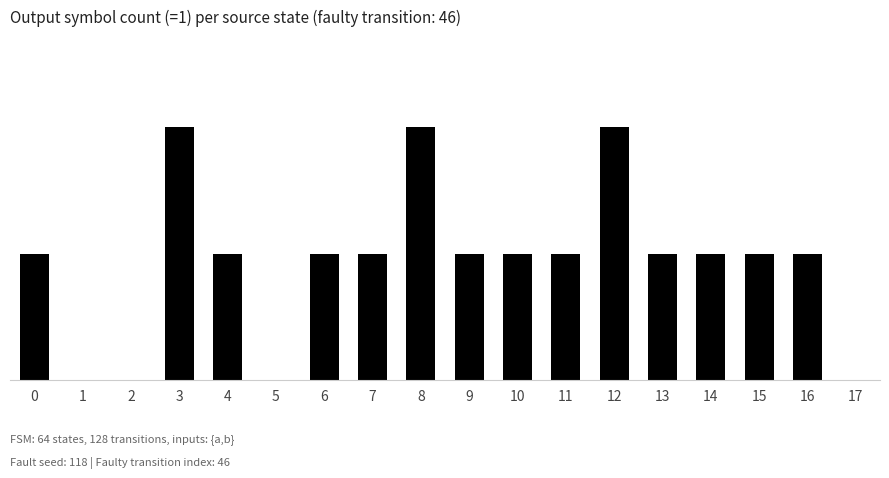

What is the approximate value at 8?

2